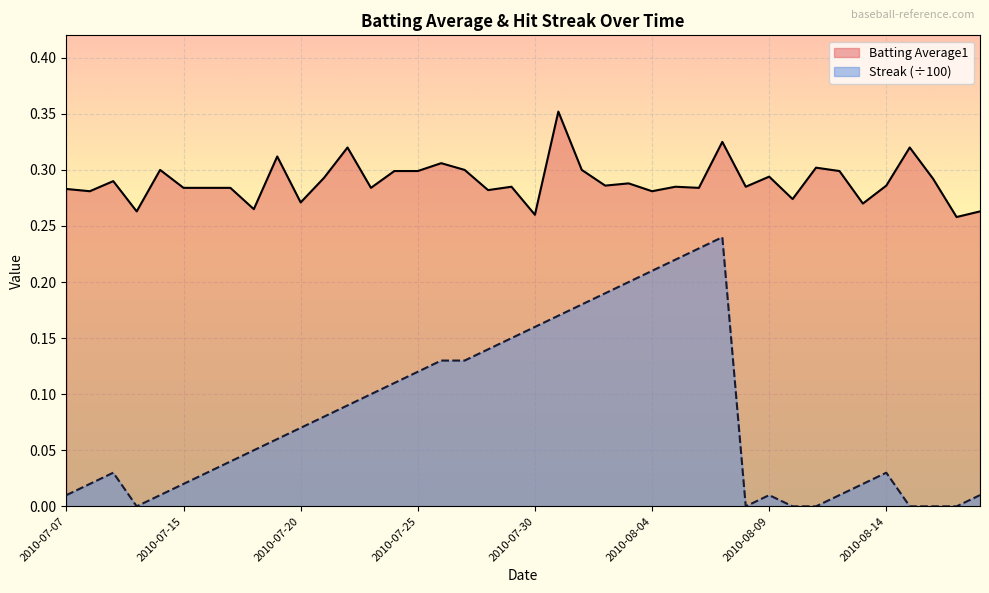

The value of Batting Average1 at 2010-08-01 is 0.3. True or false?

True